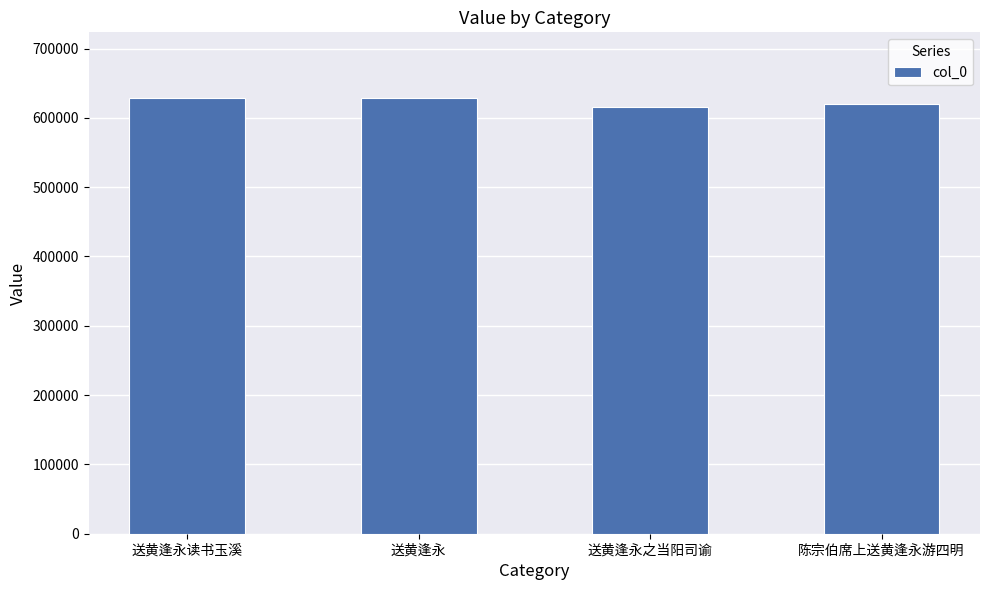

What is the label of the 3rd bar from the left?

送黄逢永之当阳司谕